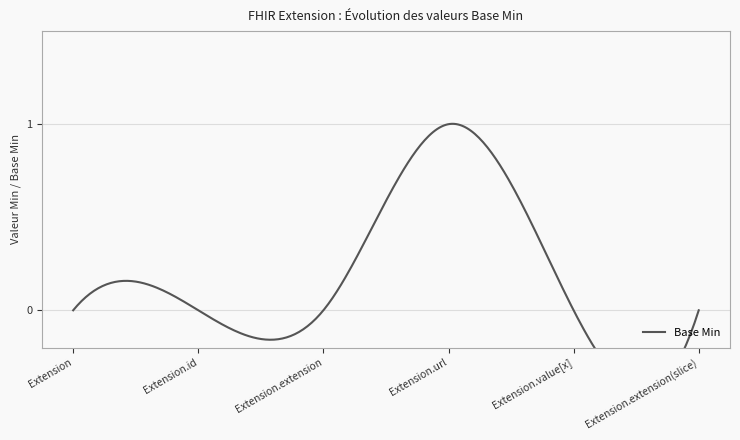

Reading left to right, extract all data points from this chart.

Extension=0	Extension.id=0	Extension.extension=0	Extension.url=1	Extension.value[x]=0	Extension.extension(slice)=0